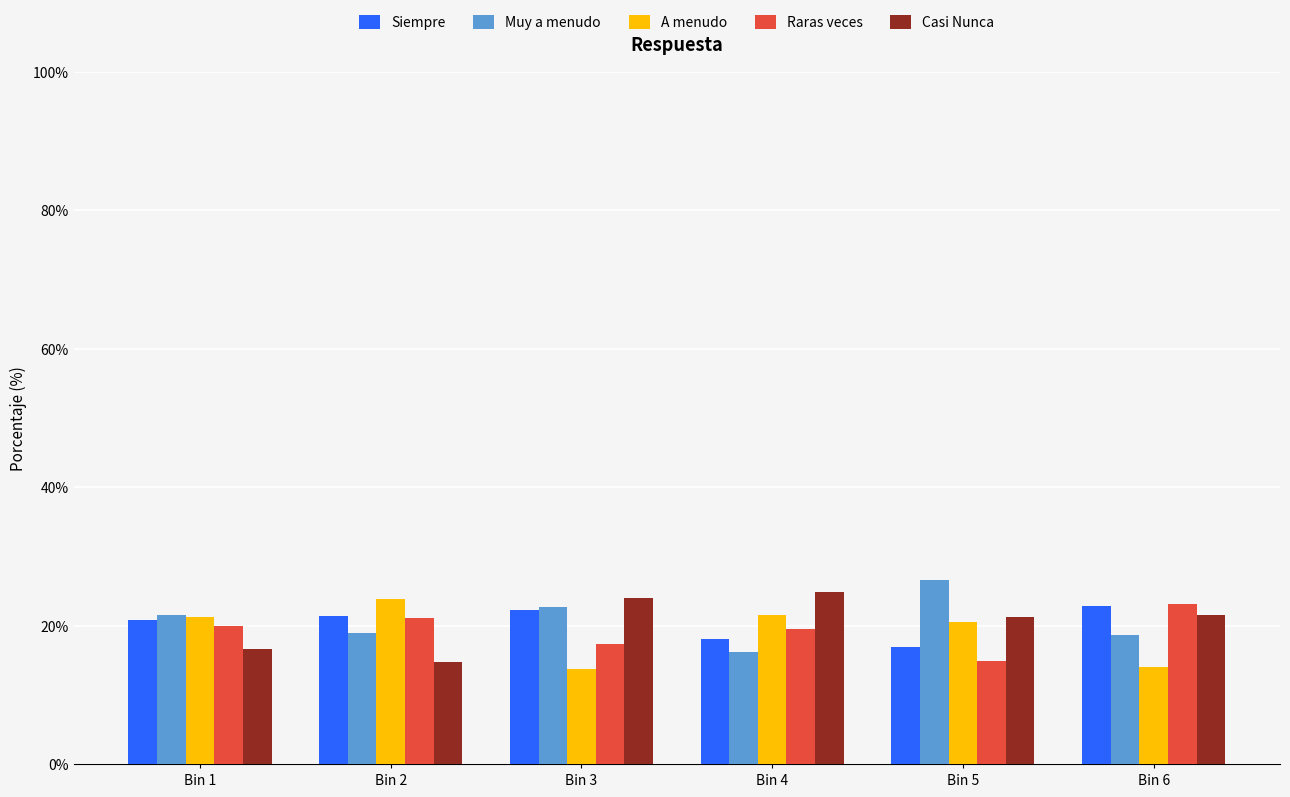

The value of Siempre at Bin 5 is 17.0. True or false?

True